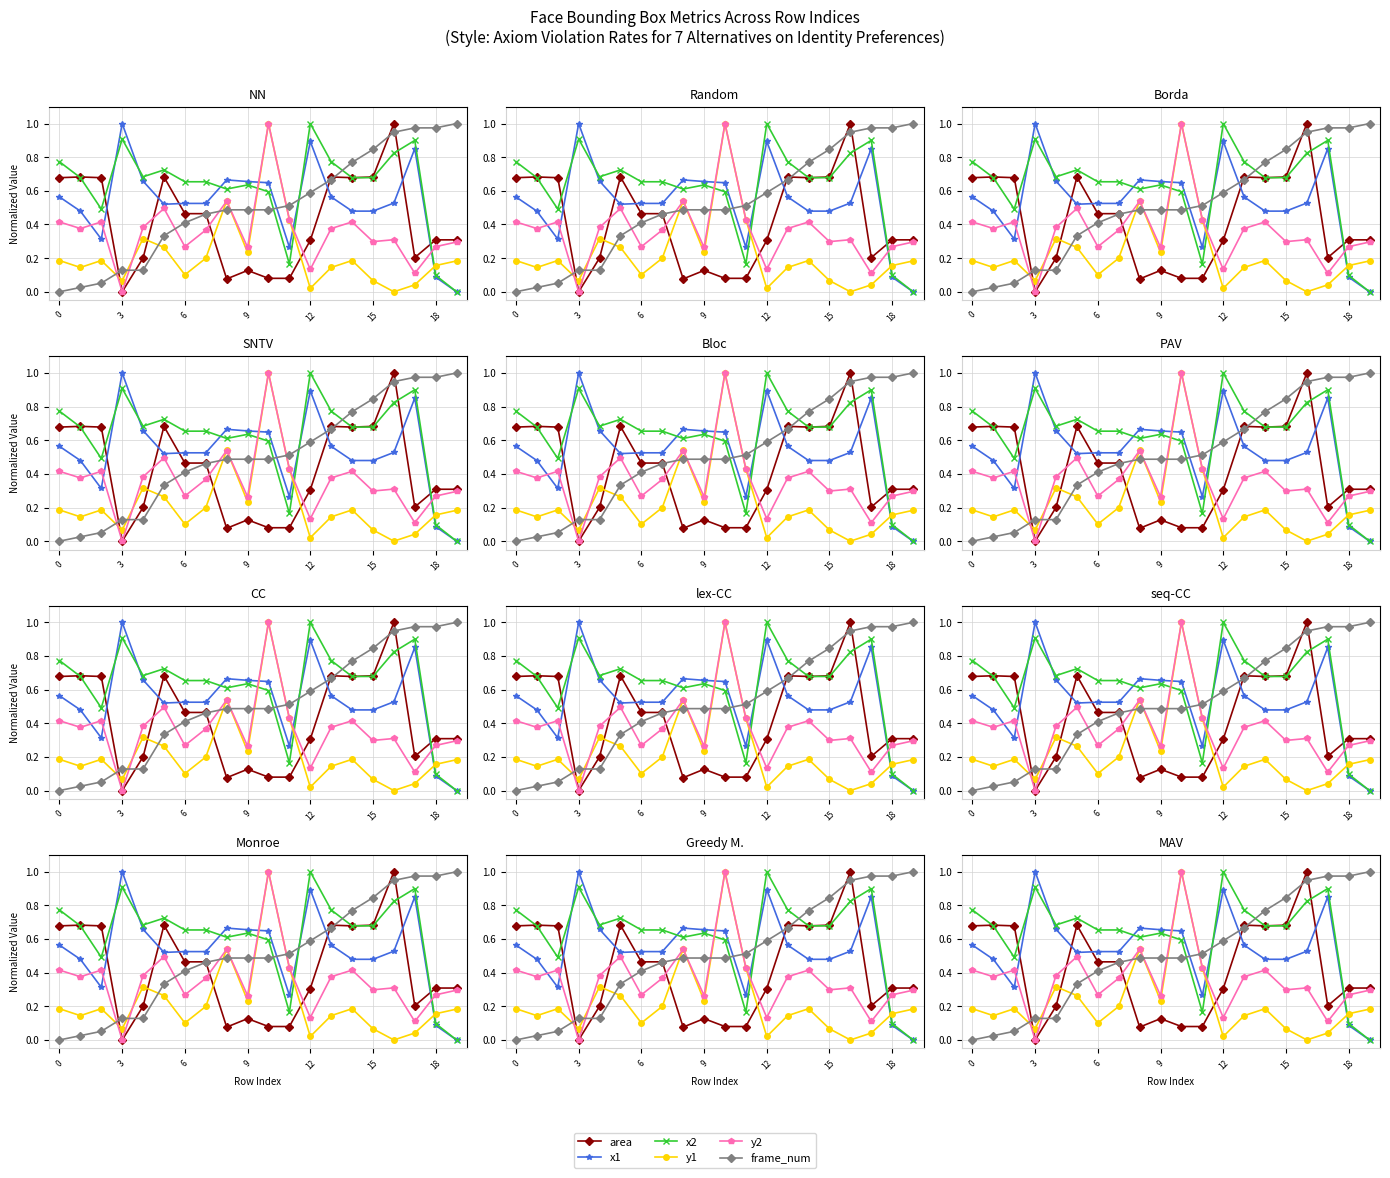

How many interior local valleys does the x1 series have?

3